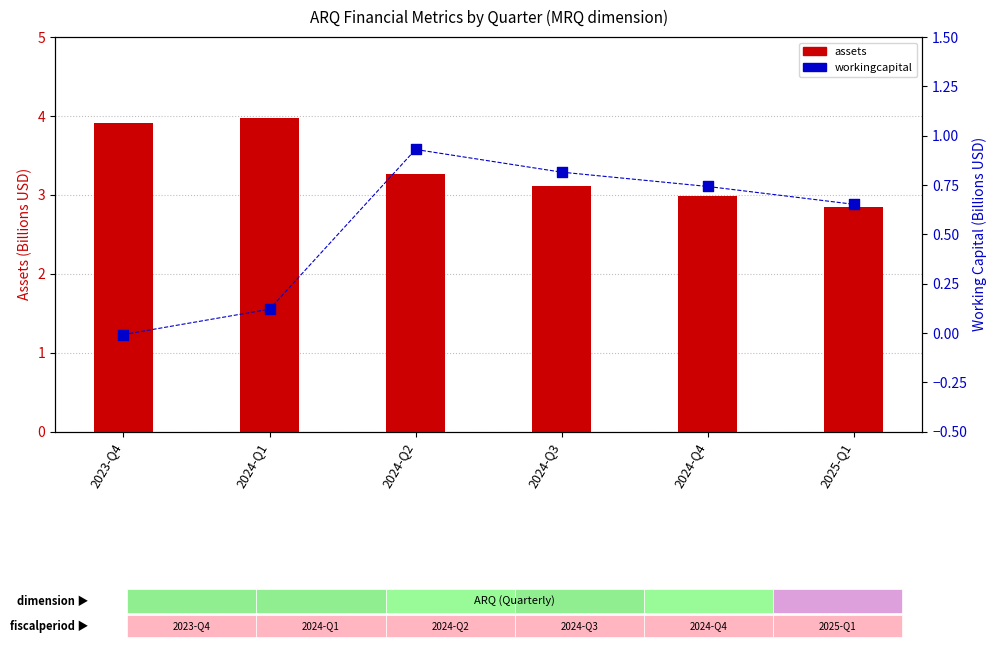

Which series reaches the minimum Y coordinate?

workingcapital (B)